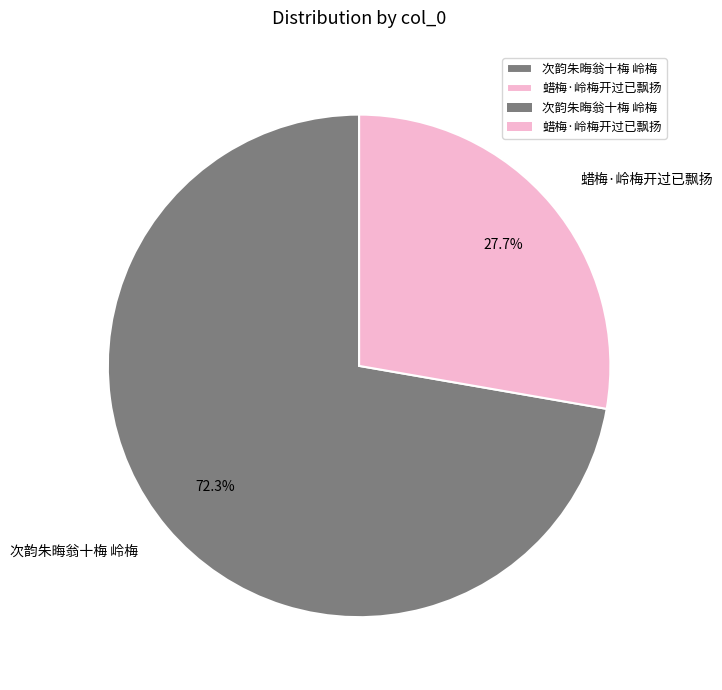

Between 次韵朱晦翁十梅 岭梅 and 蜡梅·岭梅开过已飘扬, which is larger?

次韵朱晦翁十梅 岭梅